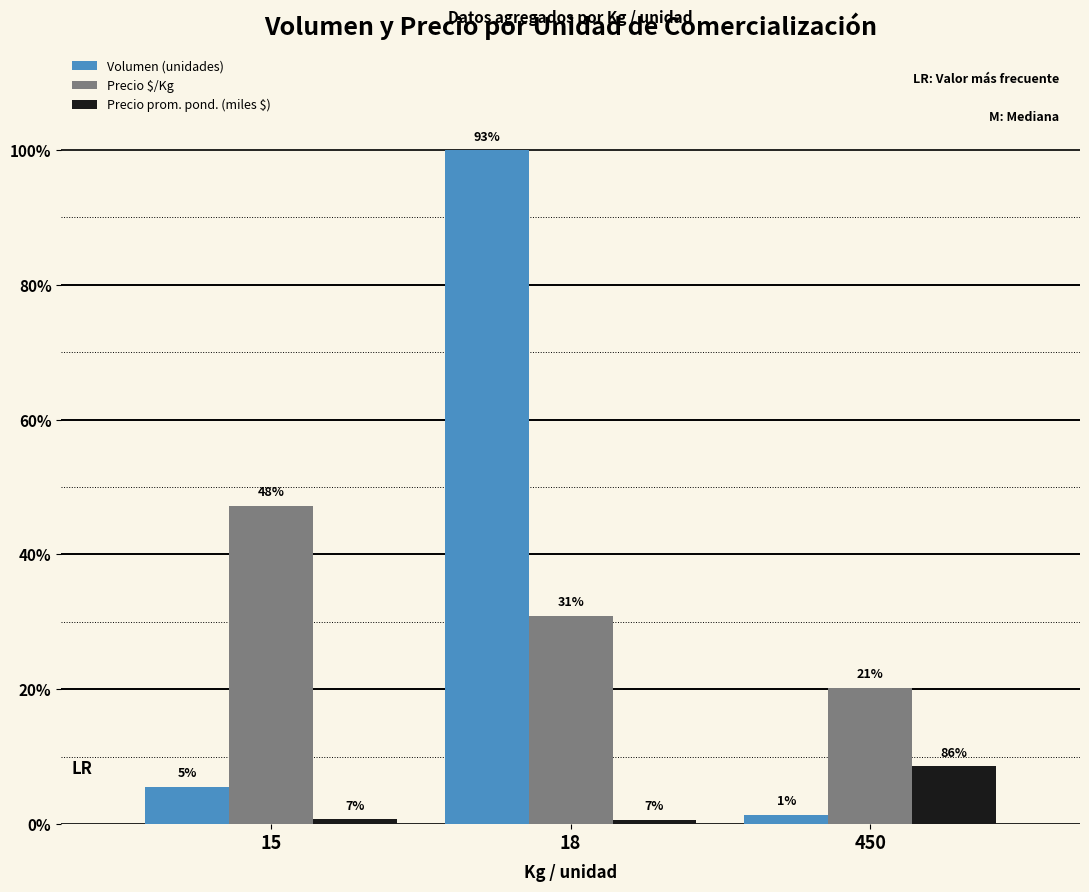

Are the bars horizontal?

No